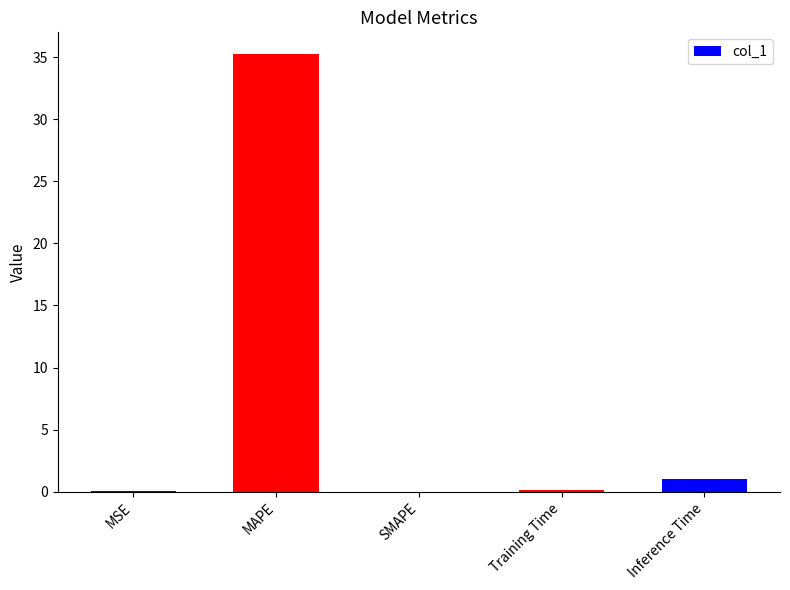

True or false: the data shows 48.9 at MAPE.

False